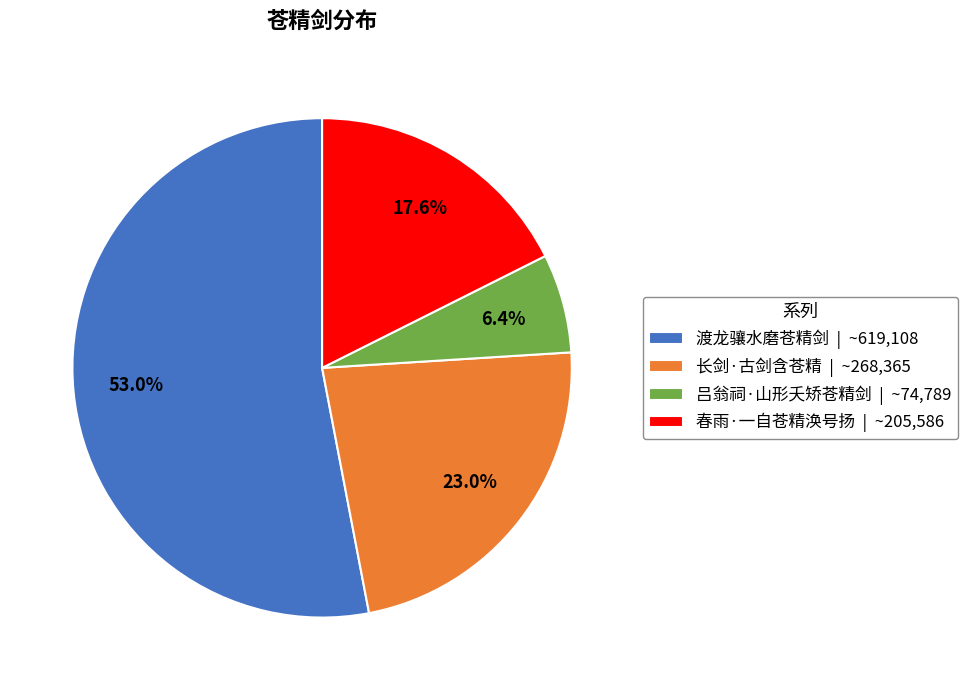

How many slices are in this pie chart?

4